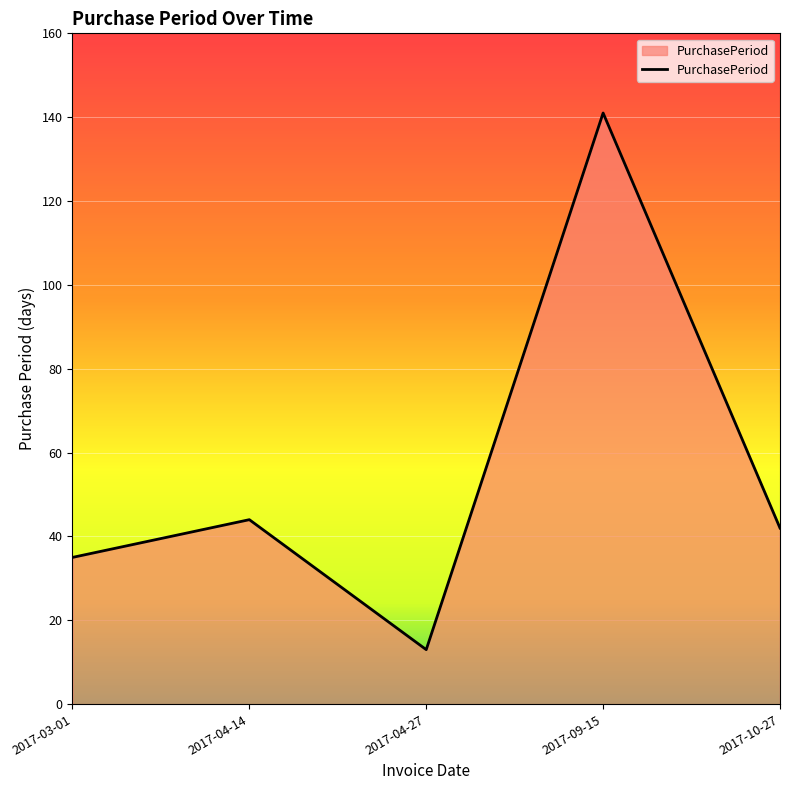

Rank the categories by value from lowest to highest.

2017-04-27, 2017-03-01, 2017-10-27, 2017-04-14, 2017-09-15